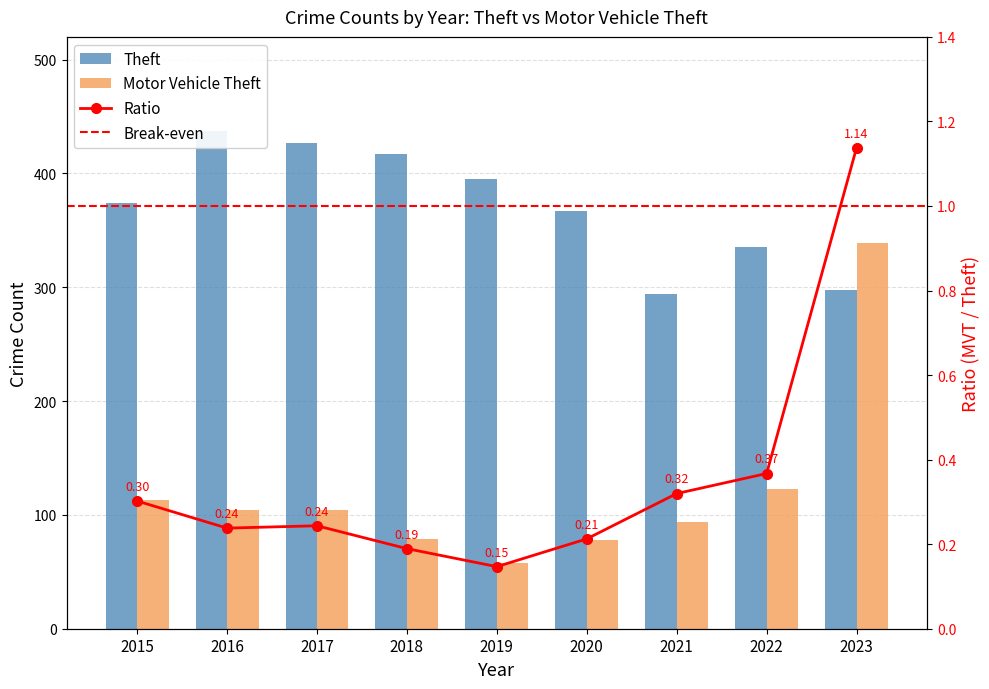

Where is Theft nearest to the value 365?

2020